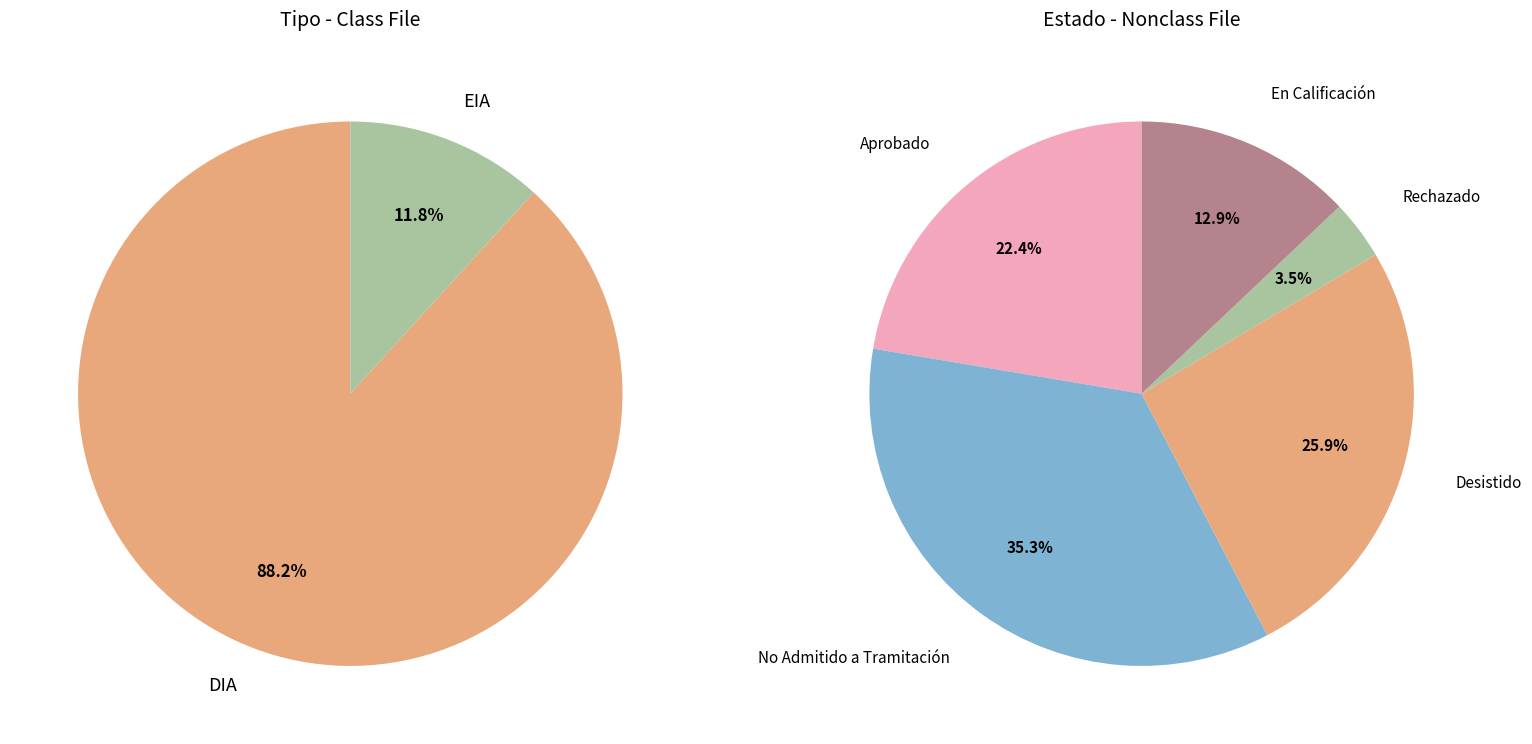

To the nearest percent, what is the average slice percentage?

50%